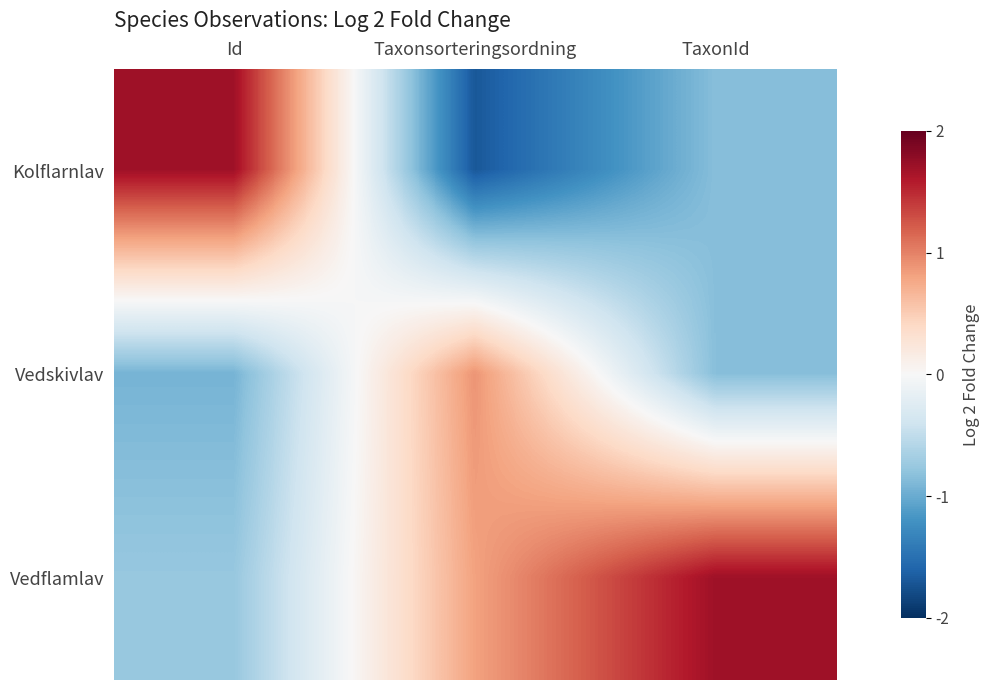

What is the greatest value displayed?

1.7